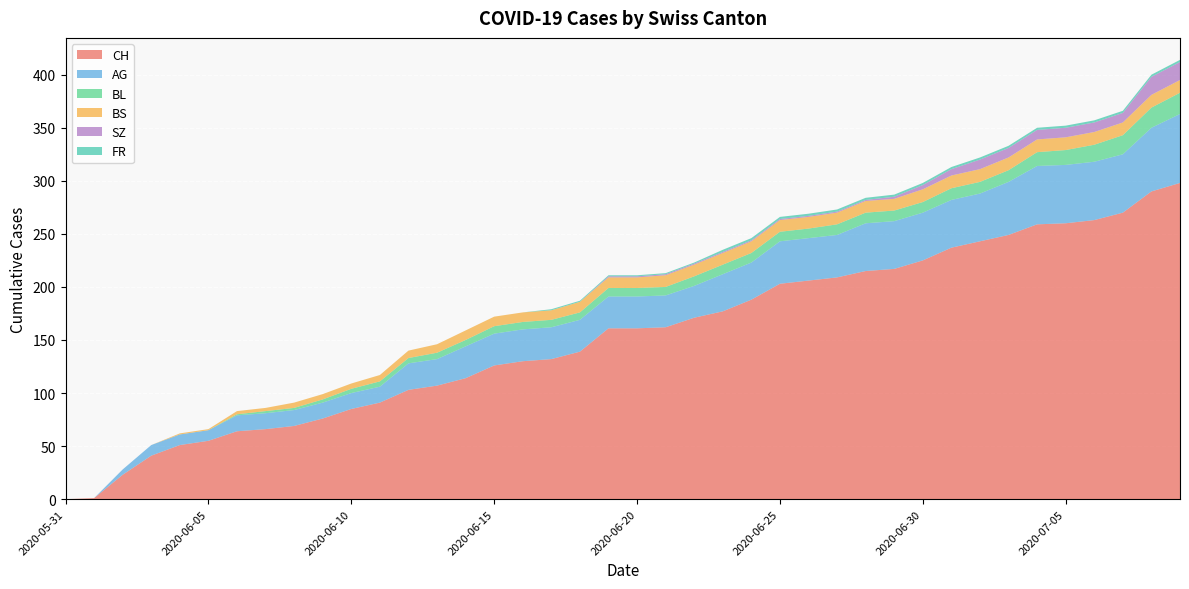

Reading right to left, what are all the values shown in this chart?

CH: 298	290	270	263	260	259	249	243	237	225	217	215	209	206	203	188	177	171	162	161	161	139	132	130	126	114	107	103	91	85	76	69	66	64	55	51	41	23	1	0
AG: 65	60	55	55	55	55	50	45	45	45	45	45	40	40	40	35	35	30	30	30	30	30	30	30	30	30	25	25	15	15	15	15	15	15	10	10	10	5	0	0
BL: 20	19	18	16	14	13	11	11	11	10	10	10	10	9	9	9	9	9	8	8	8	7	7	7	7	6	6	5	5	4	3	2	2	1	0	0	0	0	0	0
BS: 12	12	12	12	12	12	12	12	12	12	11	11	11	11	11	11	11	11	11	10	10	10	9	9	9	9	8	7	6	5	5	5	3	3	1	1	0	0	0	0
SZ: 17	17	9	9	9	9	9	9	6	4	2	1	1	1	1	1	1	1	1	1	1	0	0	0	0	0	0	0	0	0	0	0	0	0	0	0	0	0	0	0
FR: 2	2	2	2	2	2	2	2	2	2	2	2	2	2	2	2	2	1	1	1	1	1	1	0	0	0	0	0	0	0	0	0	0	0	0	0	0	0	0	0